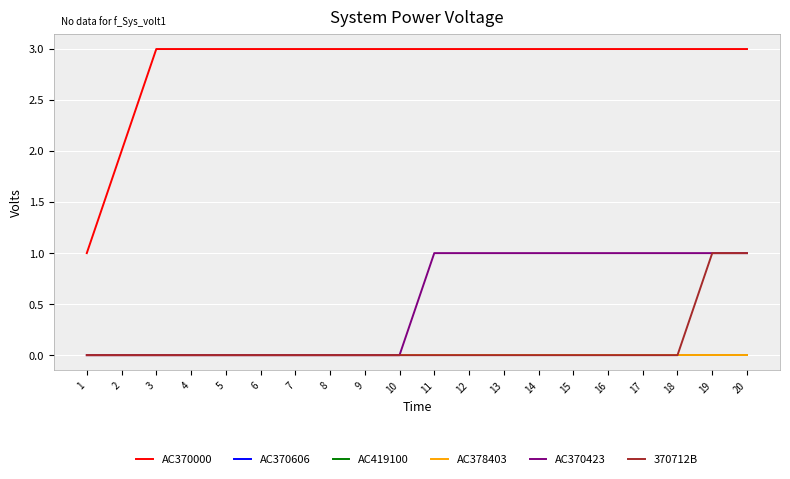

True or false: AC370000 has more than 2 interior local peaks.

False